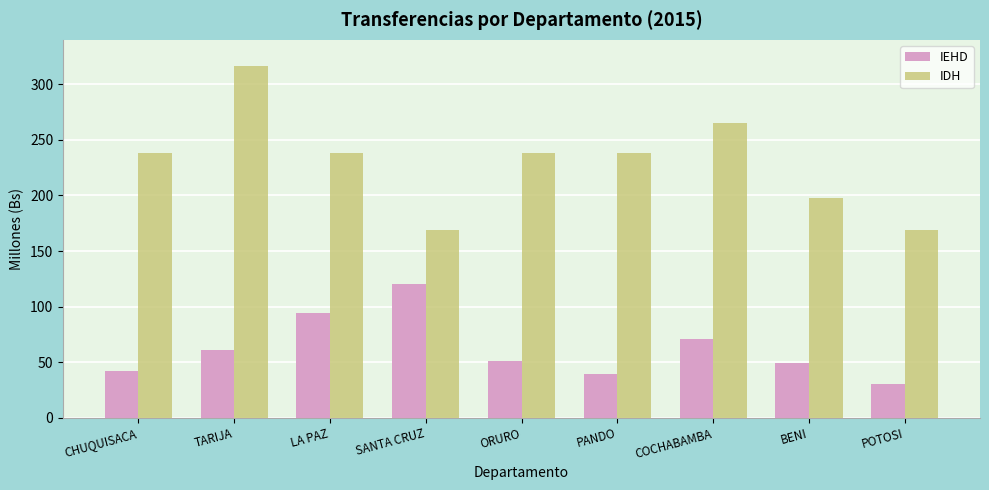

At which label does IEHD reach its minimum?

POTOSI